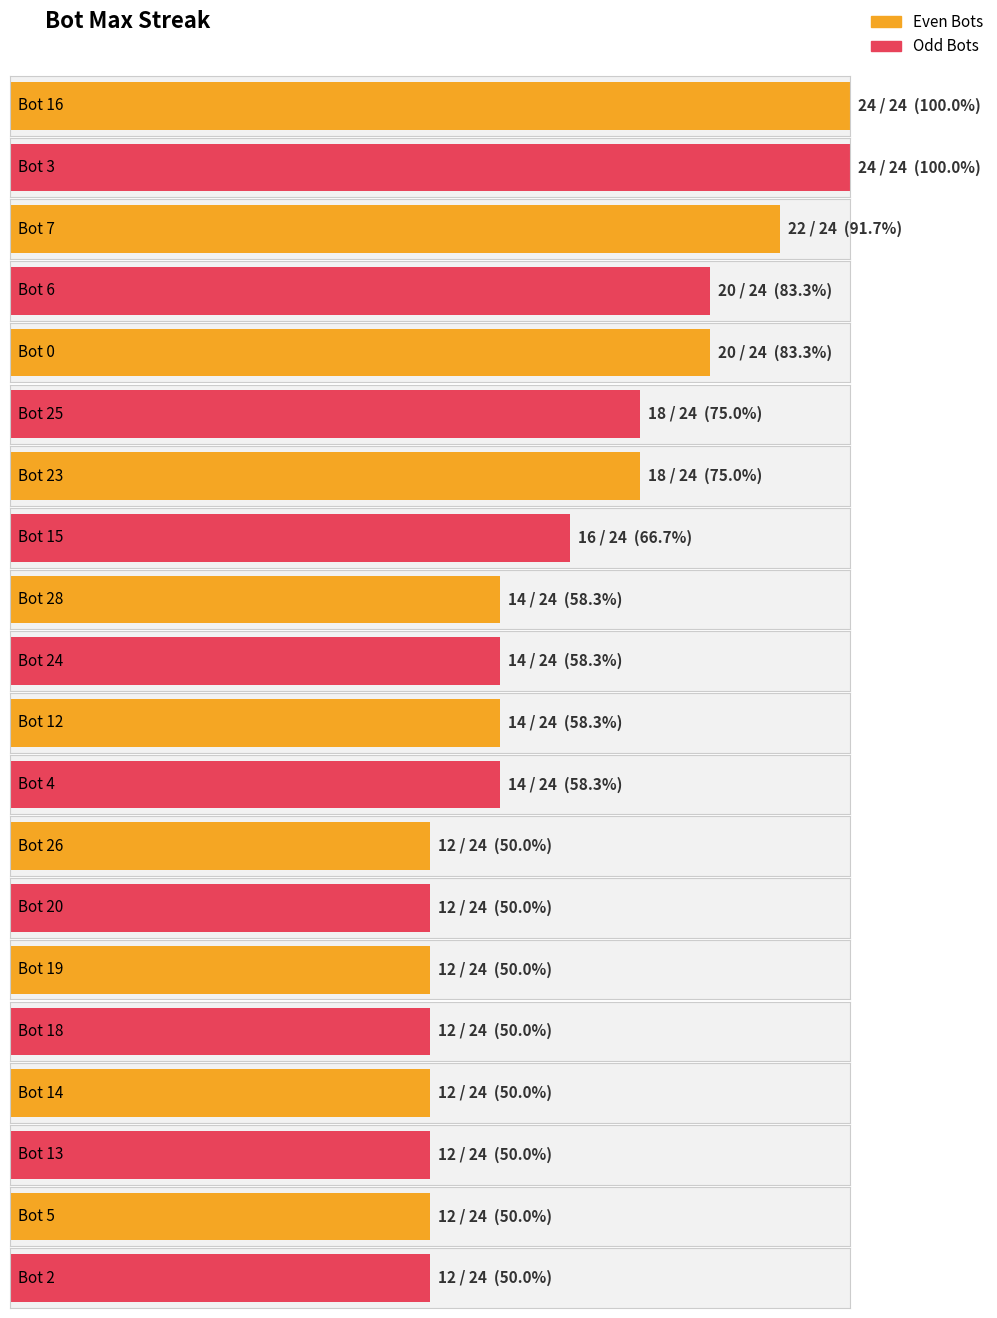

Reading left to right, extract all data points from this chart.

Bot 16=24	Bot 3=24	Bot 7=22	Bot 6=20	Bot 0=20	Bot 25=18	Bot 23=18	Bot 15=16	Bot 28=14	Bot 24=14	Bot 12=14	Bot 4=14	Bot 26=12	Bot 20=12	Bot 19=12	Bot 18=12	Bot 14=12	Bot 13=12	Bot 5=12	Bot 2=12